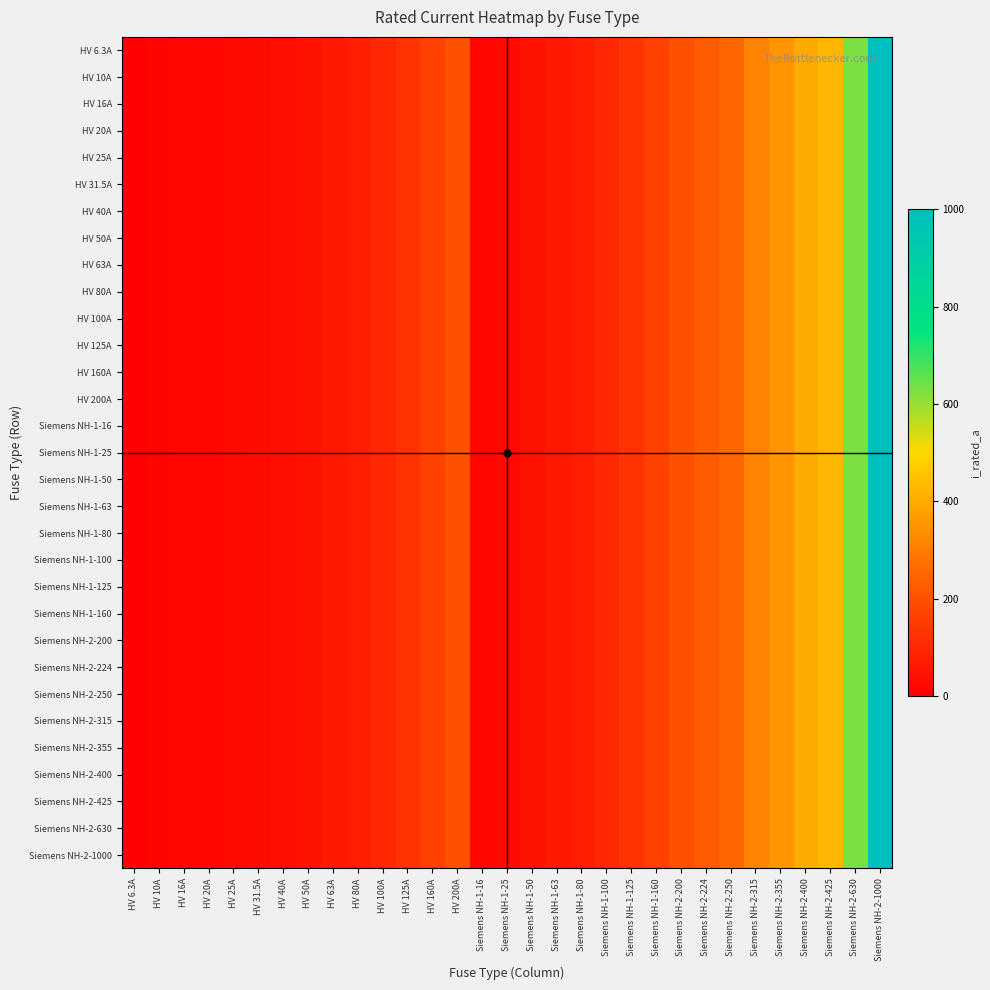

Rank the series at HV 20A from lowest to highest value.

HV 6.3A, HV 10A, HV 16A, HV 20A, HV 25A, HV 31.5A, HV 40A, HV 50A, HV 63A, HV 80A, HV 100A, HV 125A, HV 160A, HV 200A, Siemens NH-1-16, Siemens NH-1-25, Siemens NH-1-50, Siemens NH-1-63, Siemens NH-1-80, Siemens NH-1-100, Siemens NH-1-125, Siemens NH-1-160, Siemens NH-2-200, Siemens NH-2-224, Siemens NH-2-250, Siemens NH-2-315, Siemens NH-2-355, Siemens NH-2-400, Siemens NH-2-425, Siemens NH-2-630, Siemens NH-2-1000